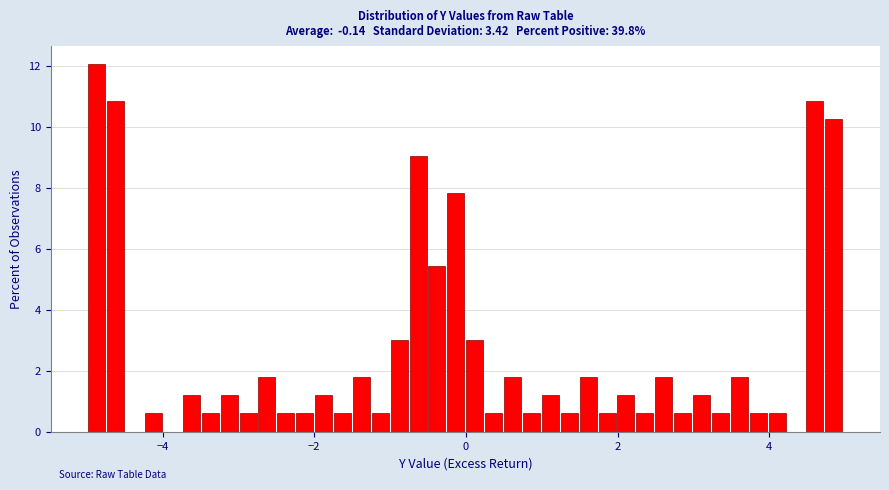

Read against the x-axis, roughly where is the centre of the tallest bar?

-4.8